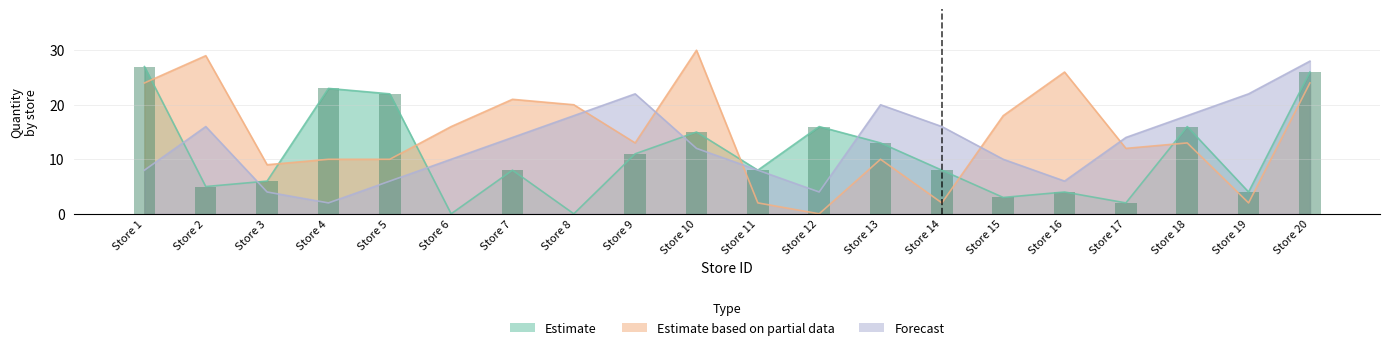

At which label is Estimate closest to 13?

Store 13